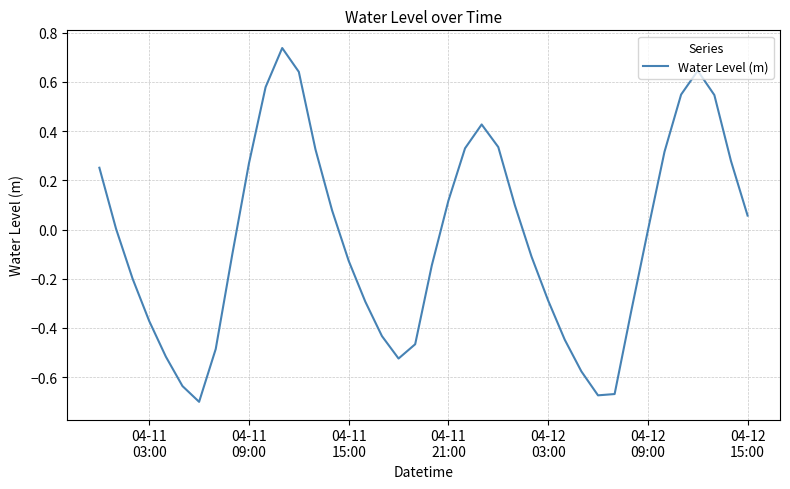

Does the chart display data point markers on the line(s)?

No